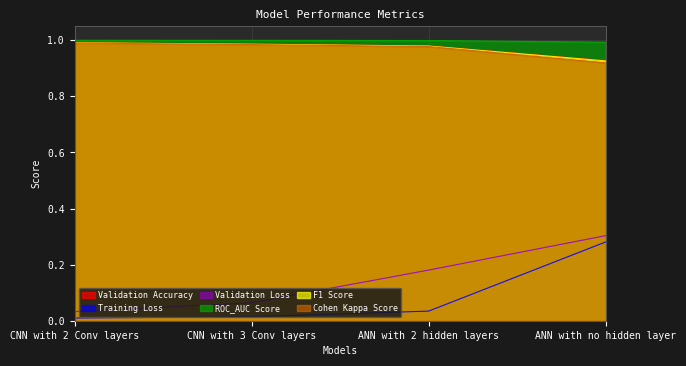

Which series has the largest total across all categories?

ROC_AUC Score